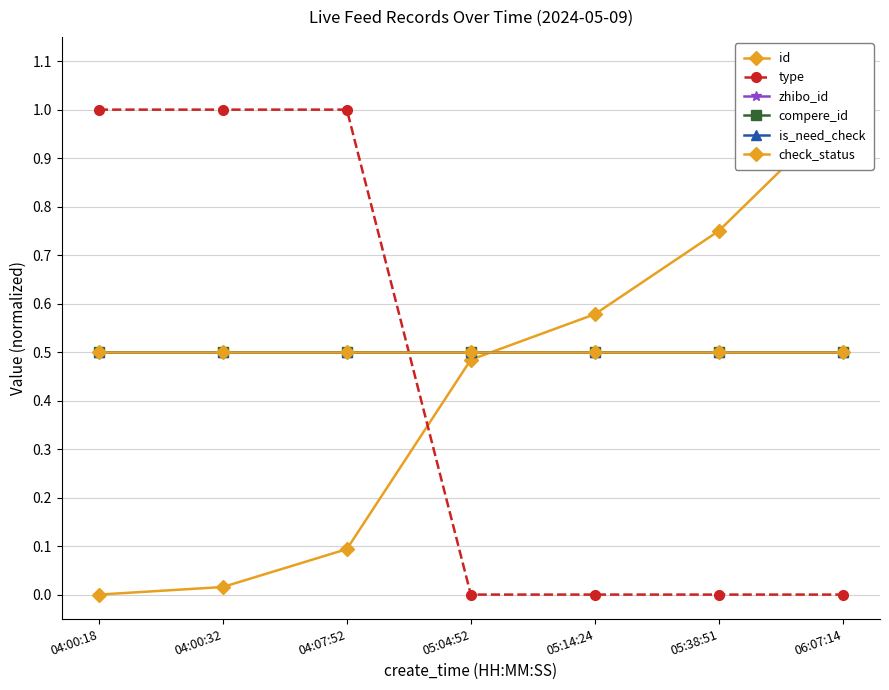

What is the label of the 2nd point from the right?

05:38:51